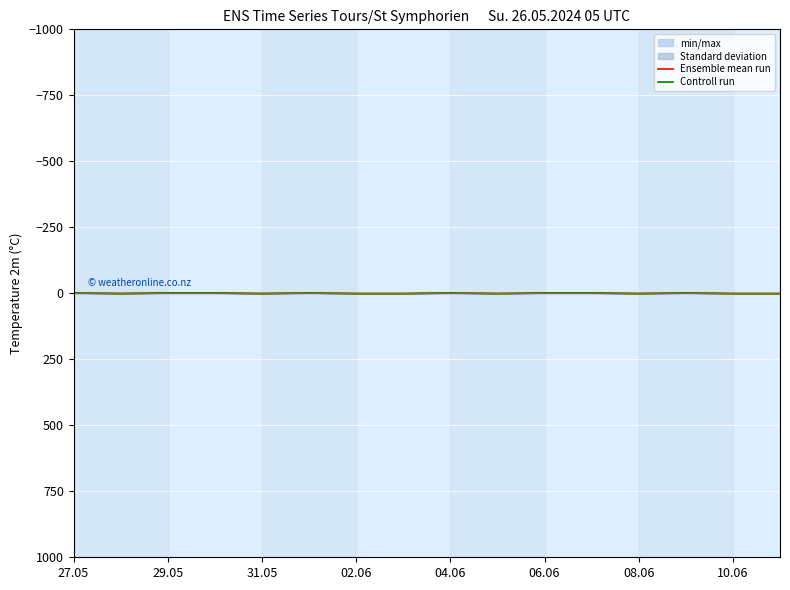

What is the difference between the second highest and minimum values in the Controll run series?

2